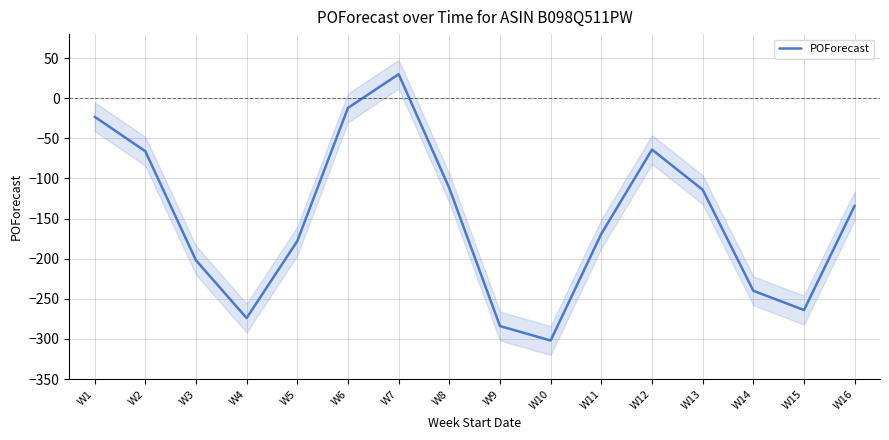

Reading left to right, transcribe all the data shown in this chart.

-23	-66	-202	-274	-178	-12	30	-112	-284	-302	-169	-64	-114	-240	-264	-134